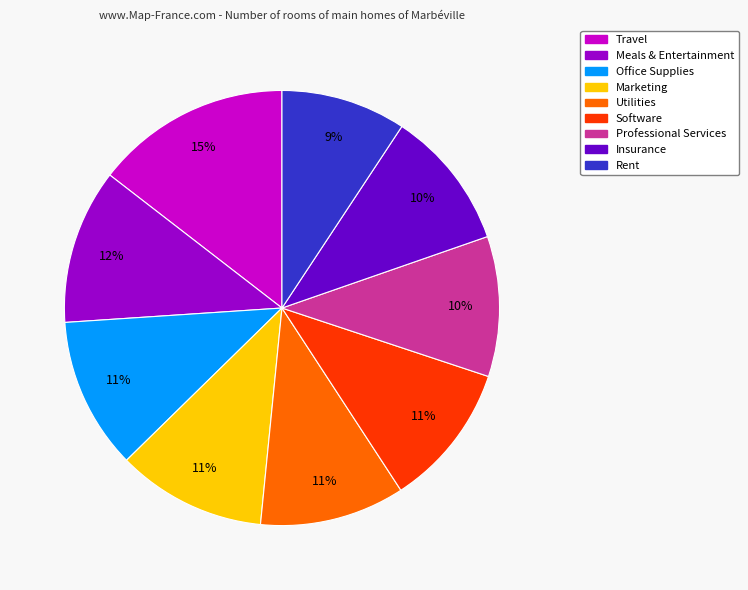

To the nearest percent, what portion does Meals & Entertainment represent?

12%